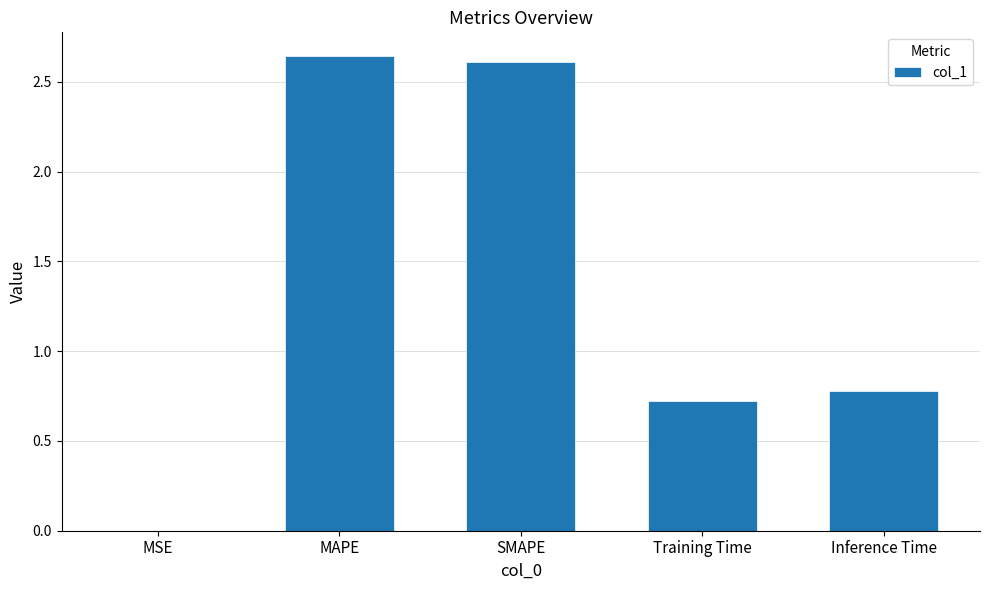

What is the sum of all values?

6.7